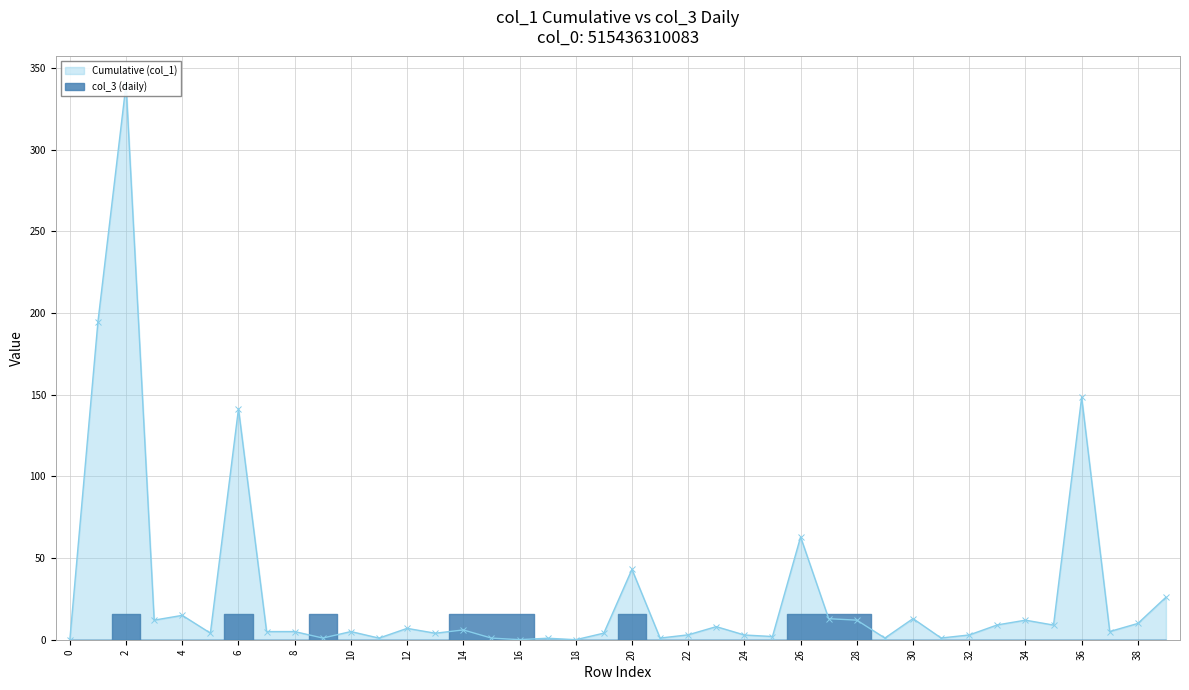

Which series ends up on top after the final intersection of Cumulative (col_1) and col_3 (daily)?

Cumulative (col_1)